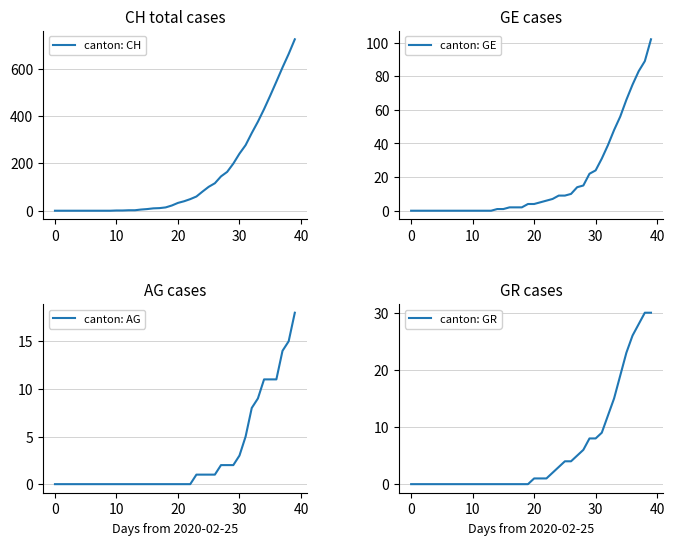

The canton: CH series shows 136 at 25. True or false?

False